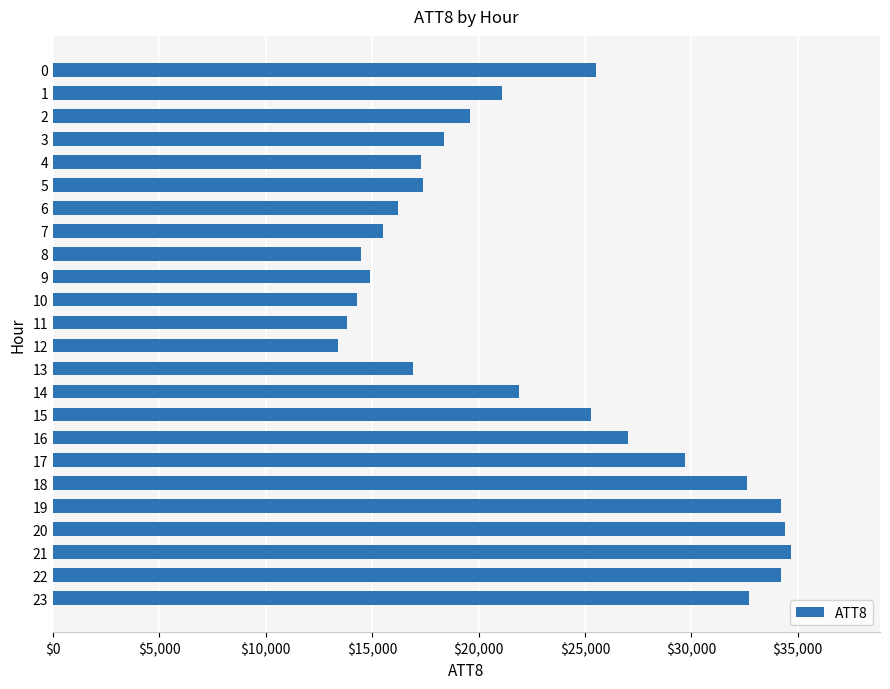

What is the change in value from 7 to 10?

-1200